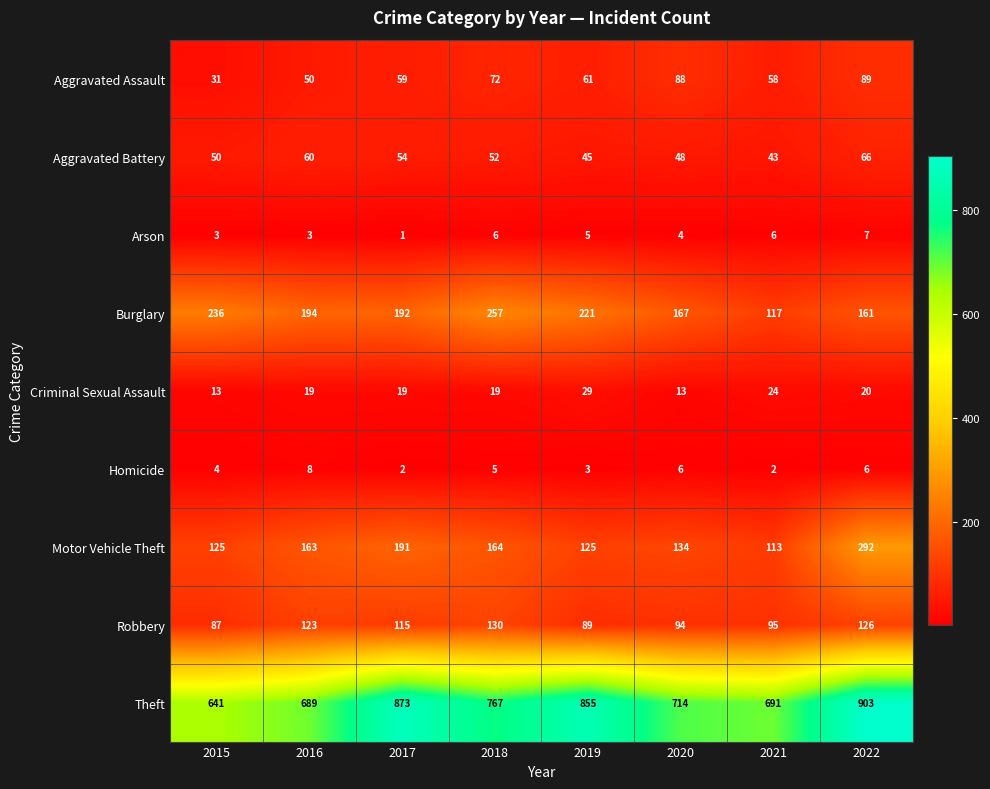

Which series has the largest range (max minus min)?

Theft